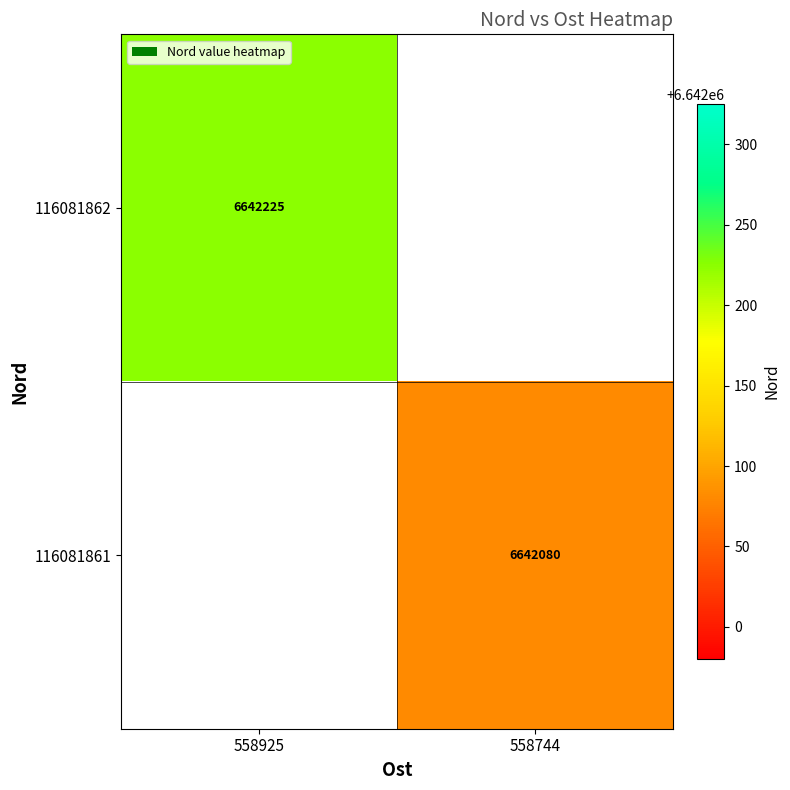

The 116081862 series shows 6642225 at 558925. True or false?

True